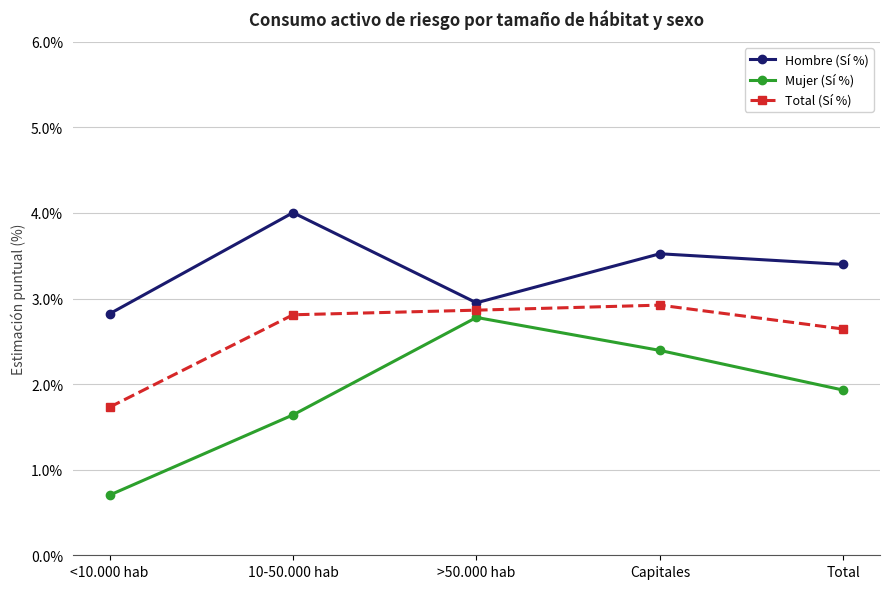

True or false: Hombre (Sí %) has a value of 2.9 at >50.000 hab.

True